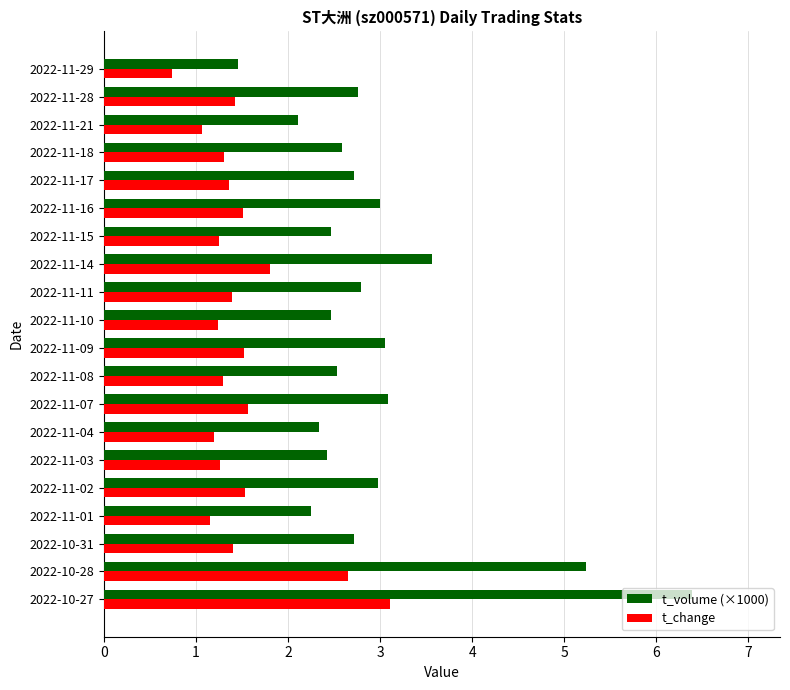

What is the approximate value of t_change at 2022-11-14?

1.8